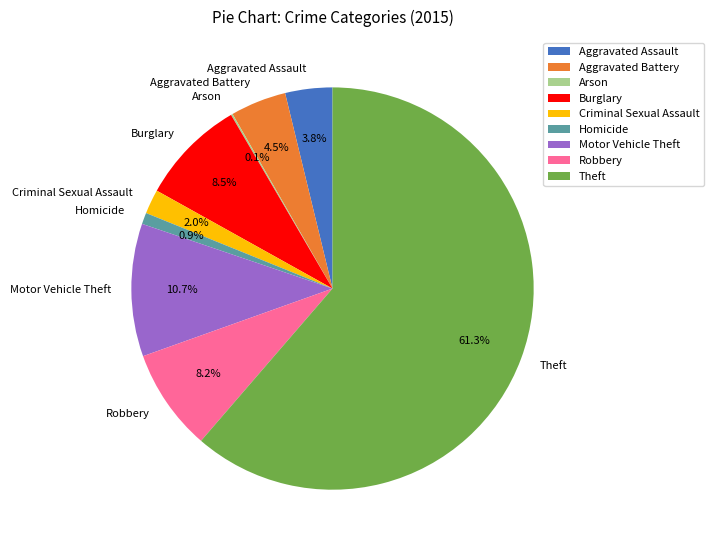

Which has a higher value, Aggravated Assault or Burglary?

Burglary